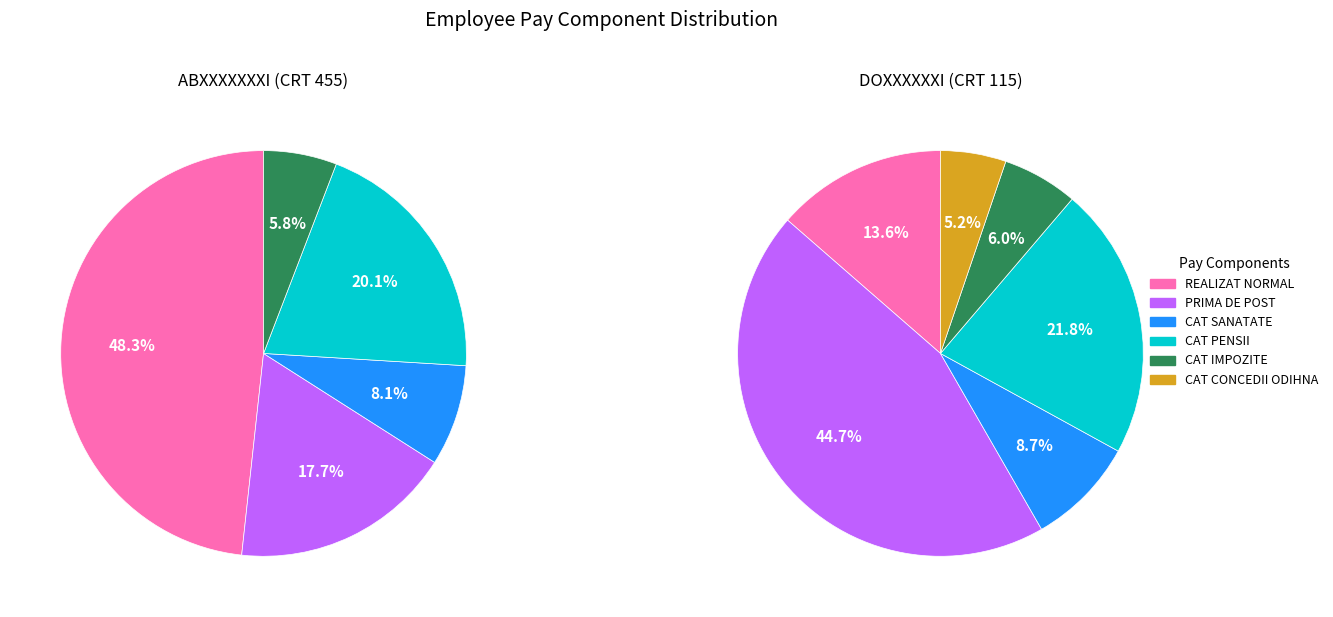

Do 455 - ABXXXXXXXI and 115 - DOXXXXXXI together represent more than half of the pie?

Yes